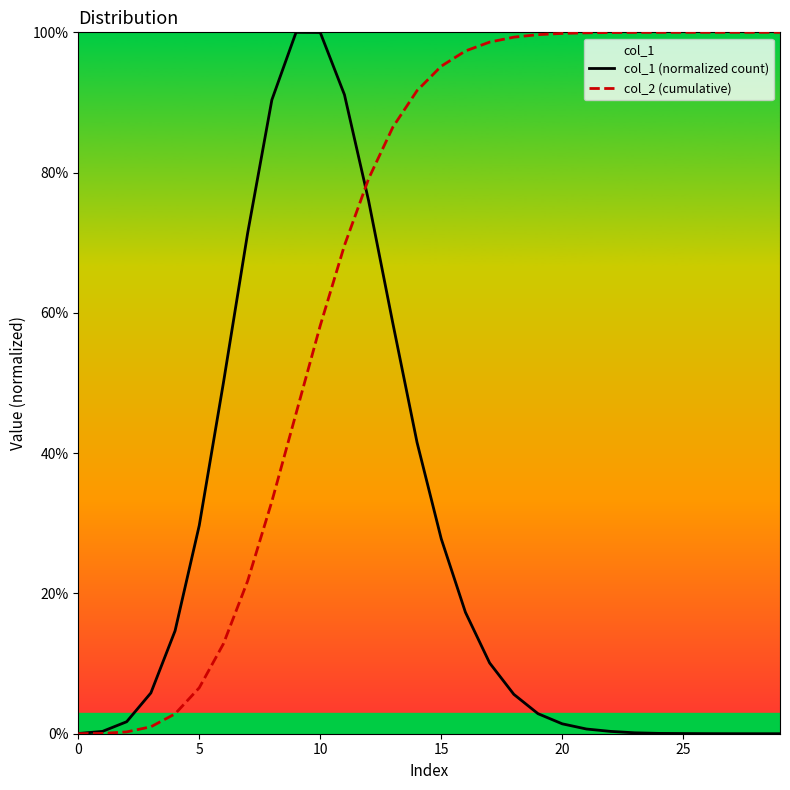

What is the label of the 13th point from the left?

12